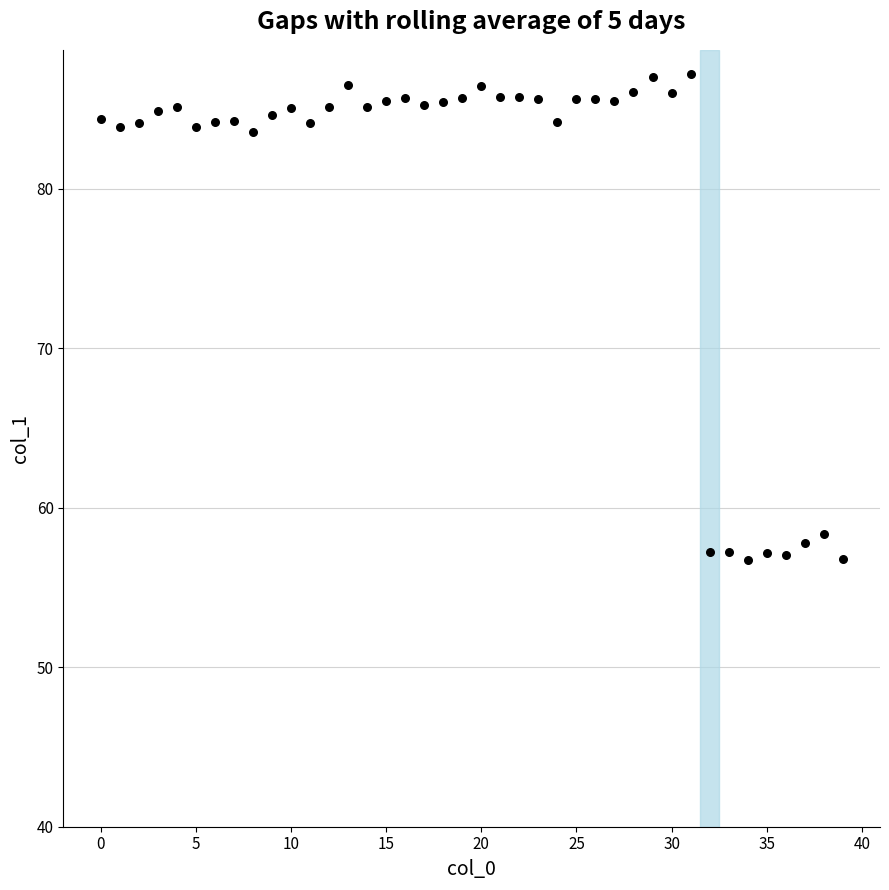

What is the range of Y values (max minus min)?

30.5